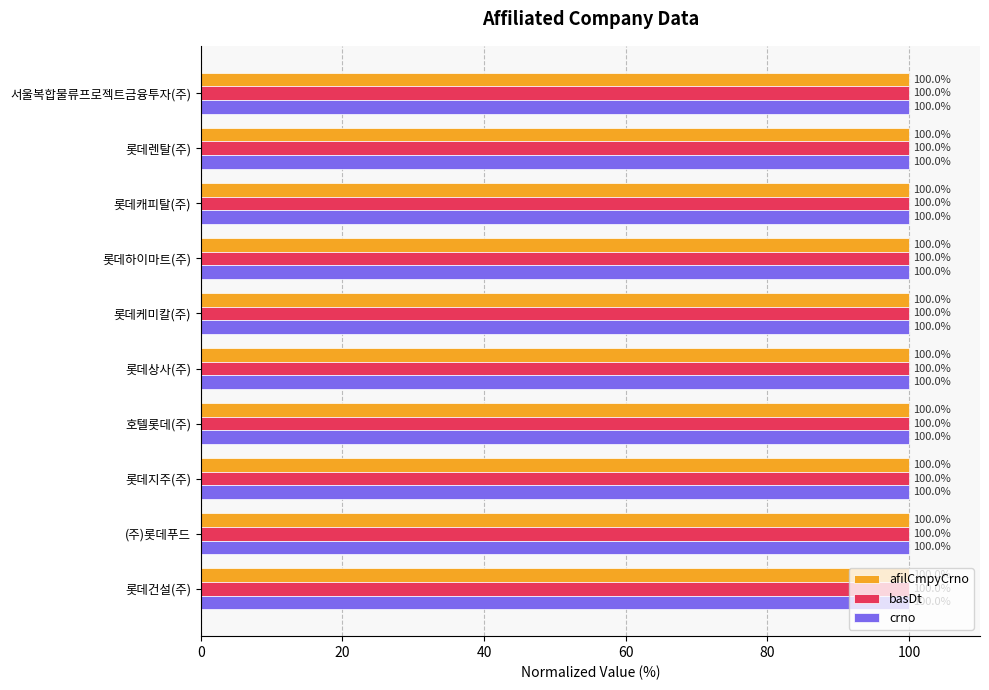

What are all the series names shown in the legend?

afilCmpyCrno, basDt, crno